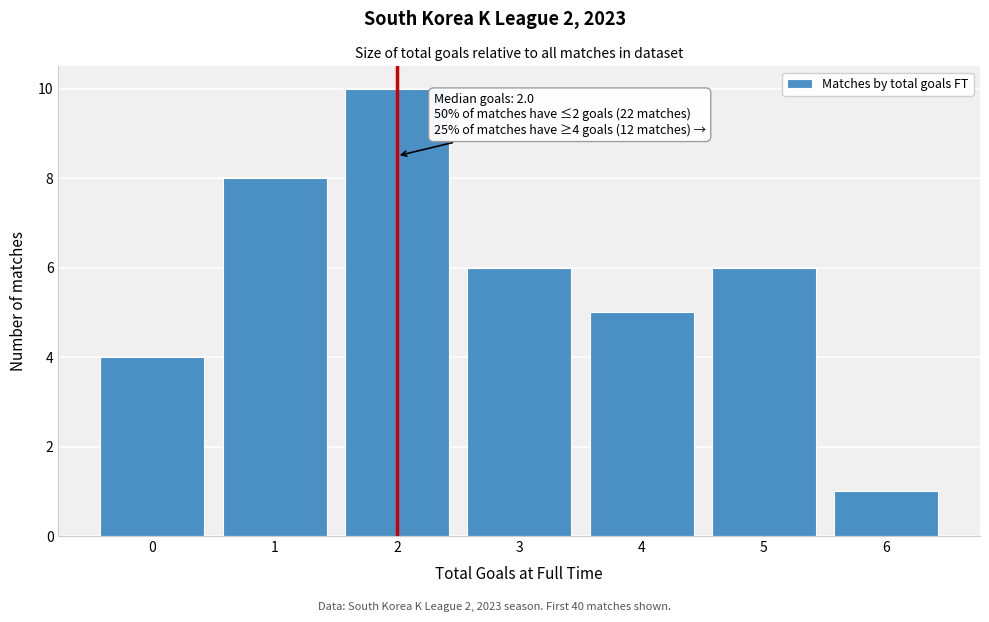

Over which range of the x-axis is the bar tallest?

1.5 to 2.5